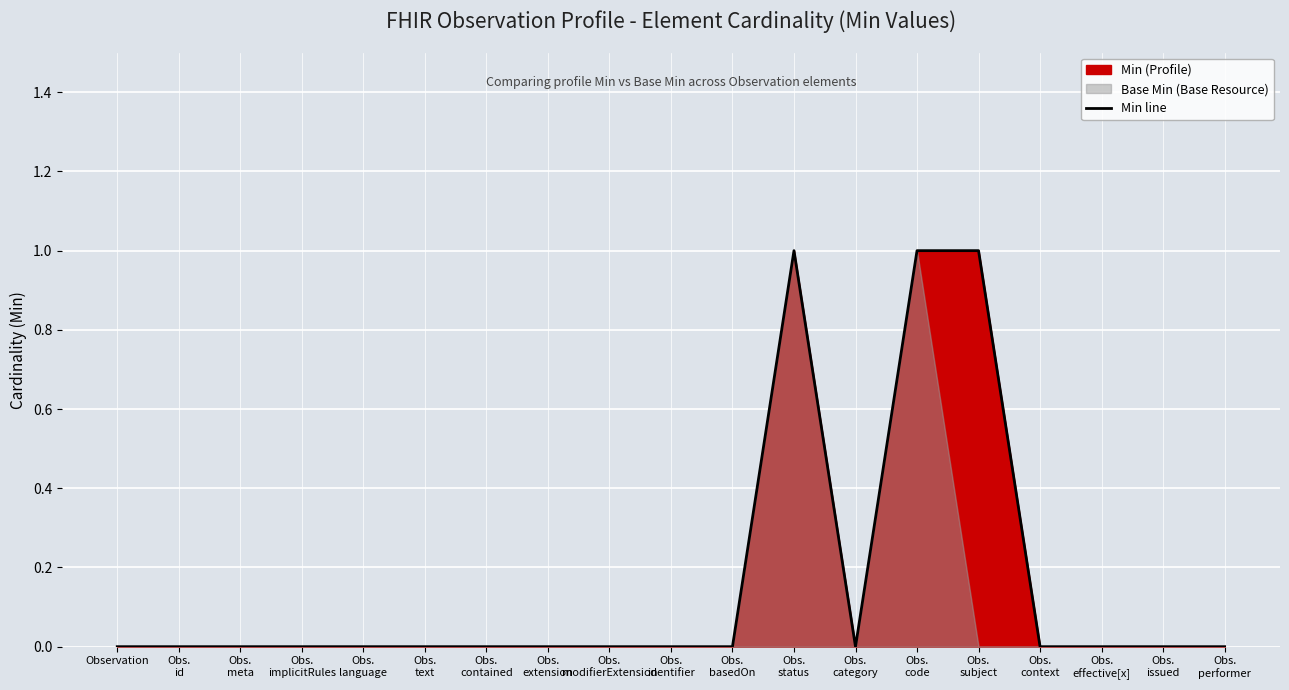

Where is the first local maximum?

Obs.
status